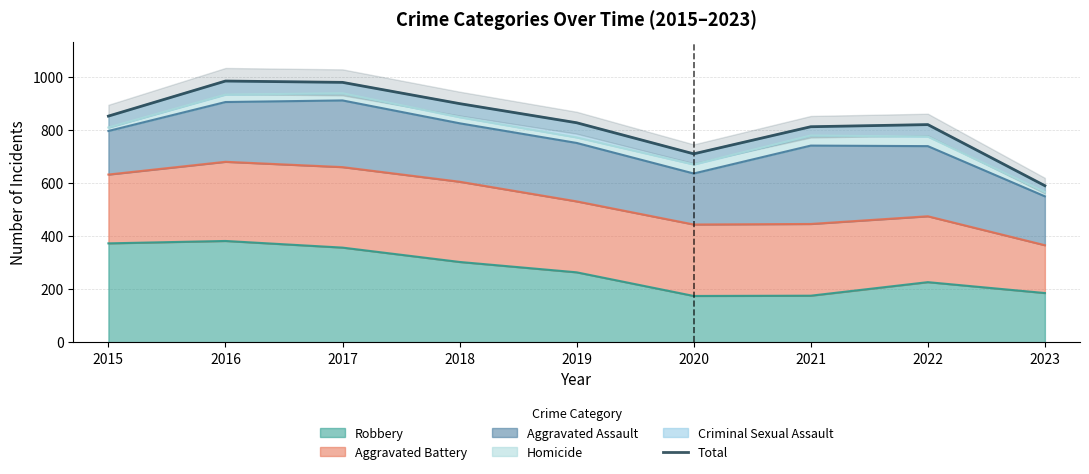

What is the smallest value displayed?

589